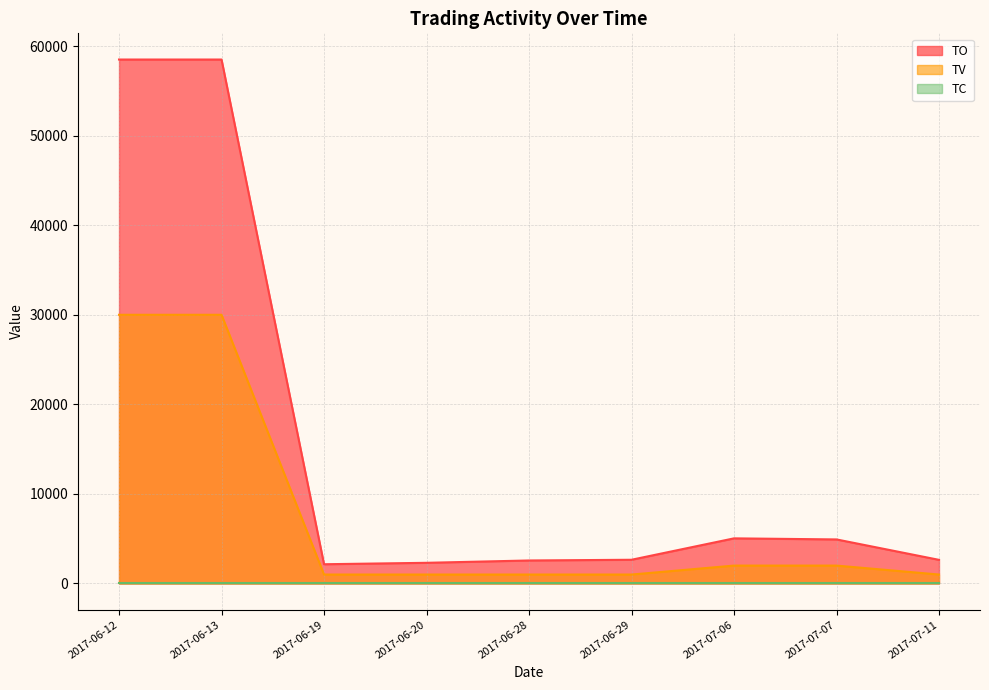

The TO series shows 58500 at 2017-06-13. True or false?

True